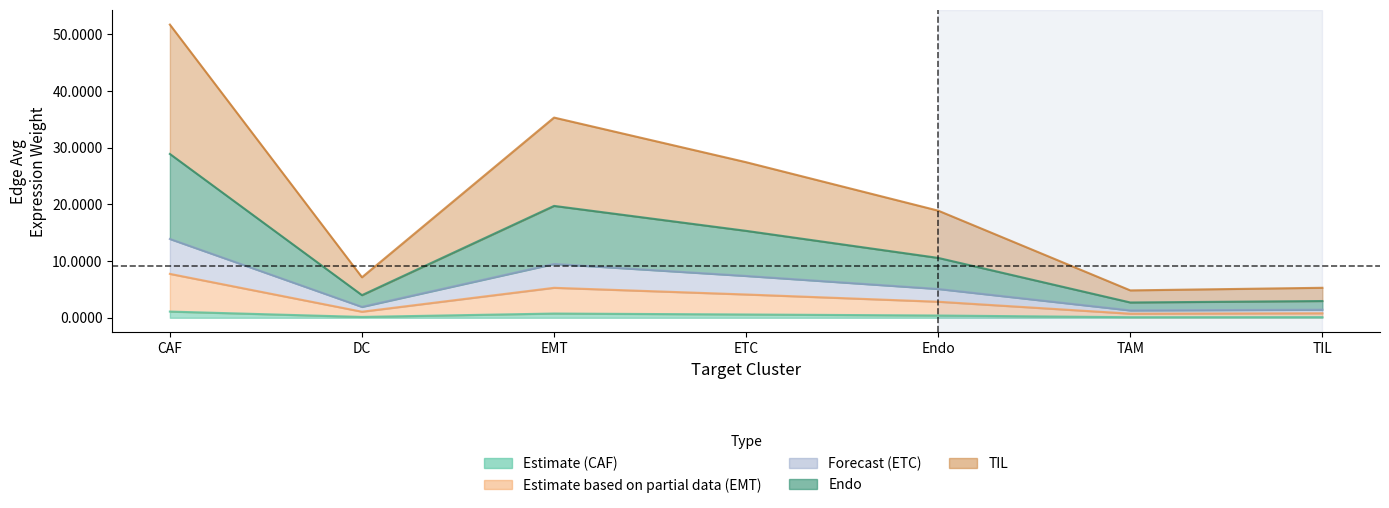

What is the value of the CAF_edge_avg point at the 6th from the left?

0.7